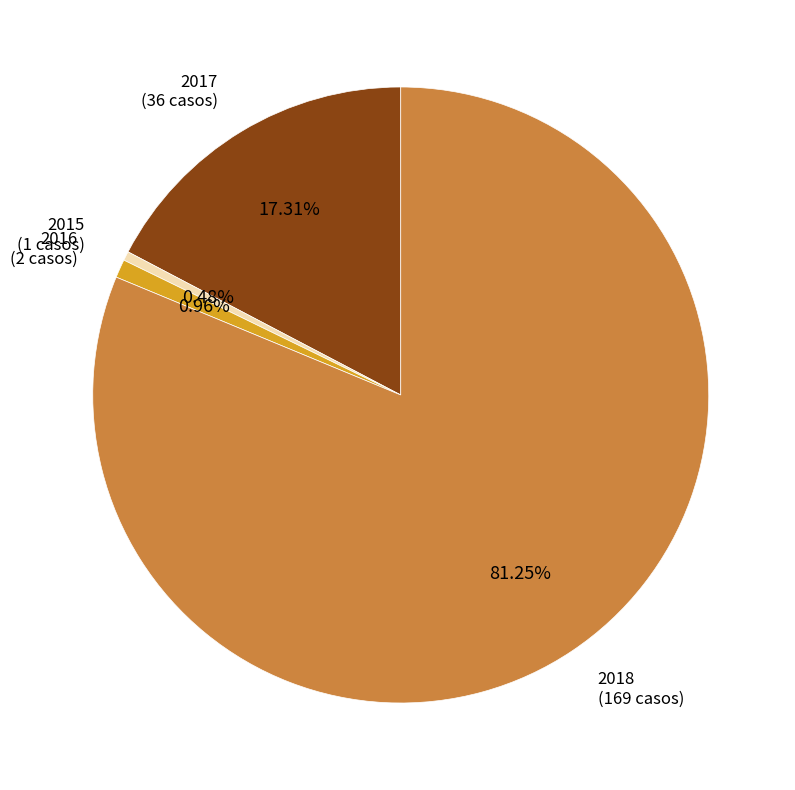

To the nearest percent, what is the combined percentage of 2018 and 2016?

82%